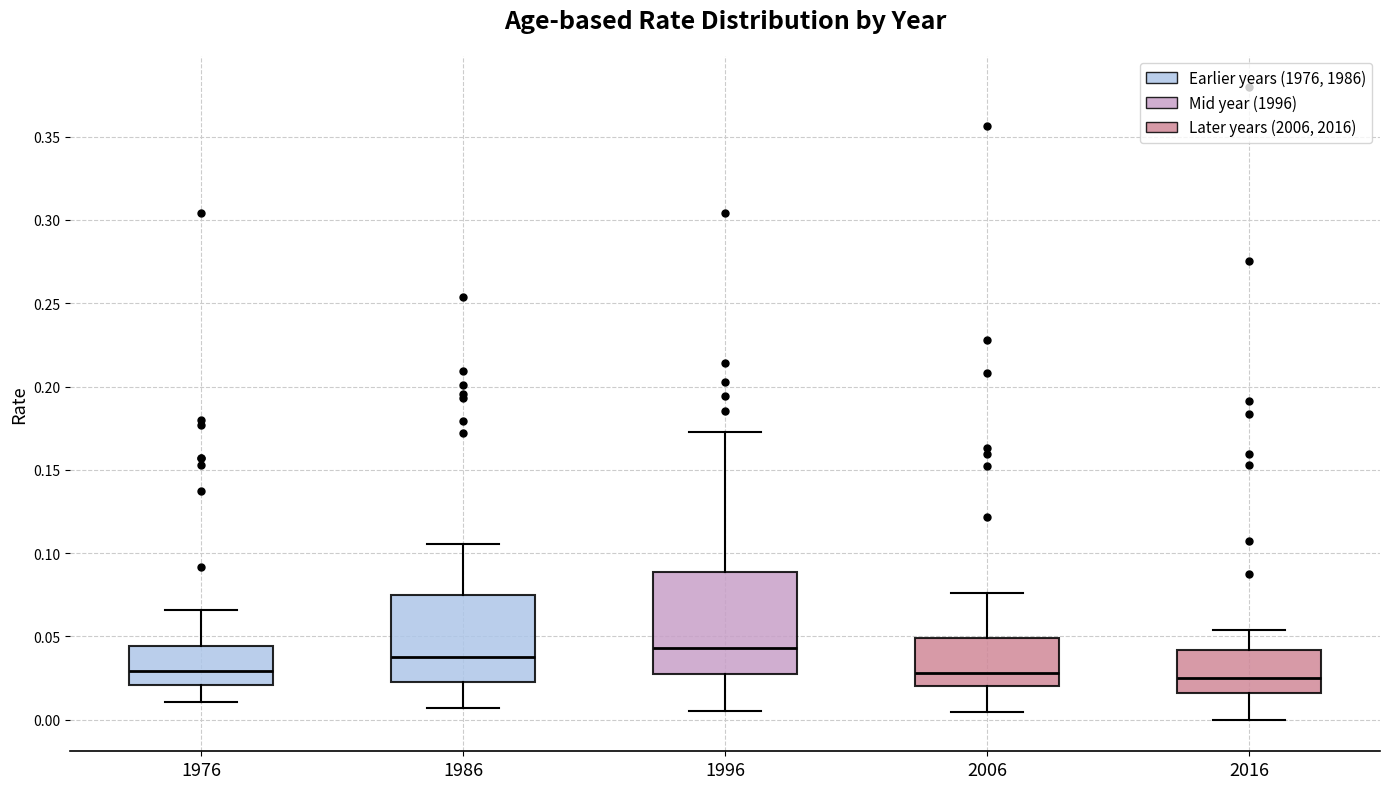

Where is the lower edge of the box at x = 1986 on the y-axis? The values are not printed on the chart, so give them approximately, as read against the axis.

0.025